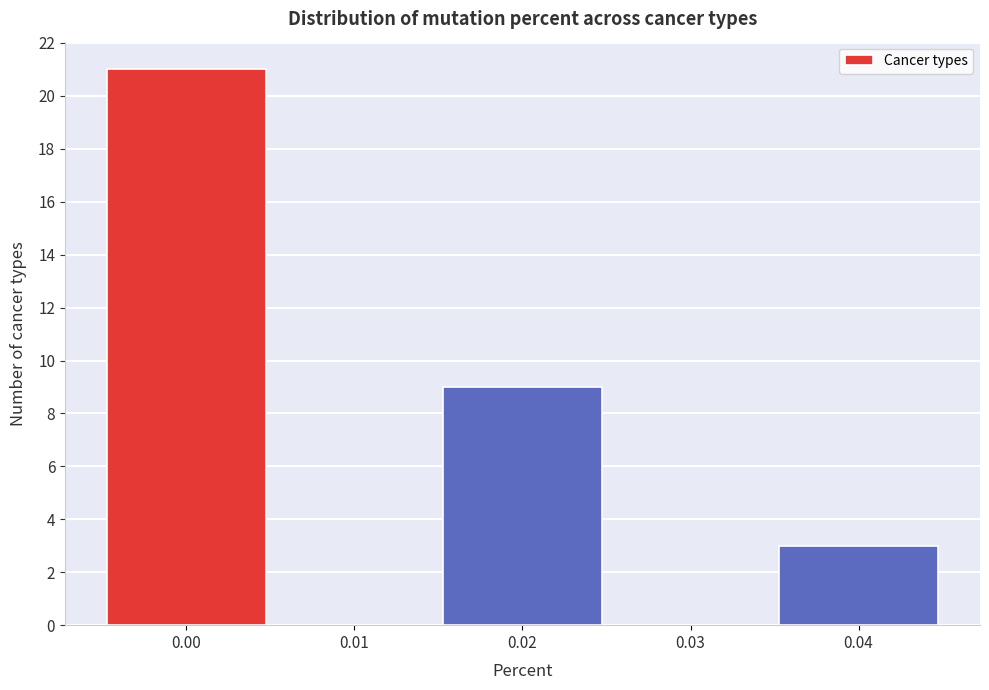

Which range on the x-axis has the tallest bar?

-0.005 to 0.005